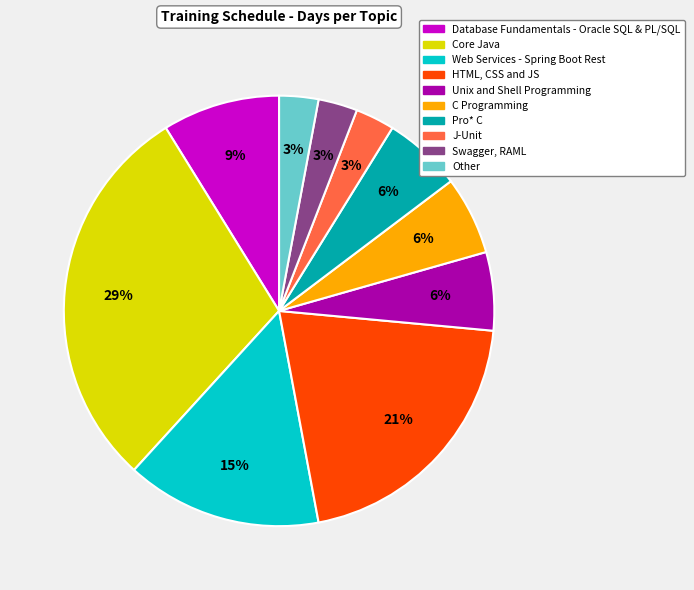

What is the largest slice in the pie chart?

Core Java